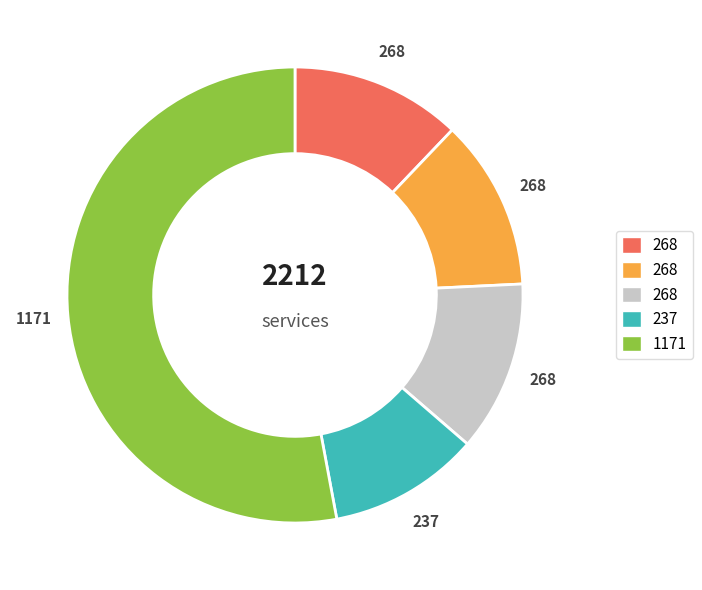

Is there any slice that represents more than half of the pie?

Yes